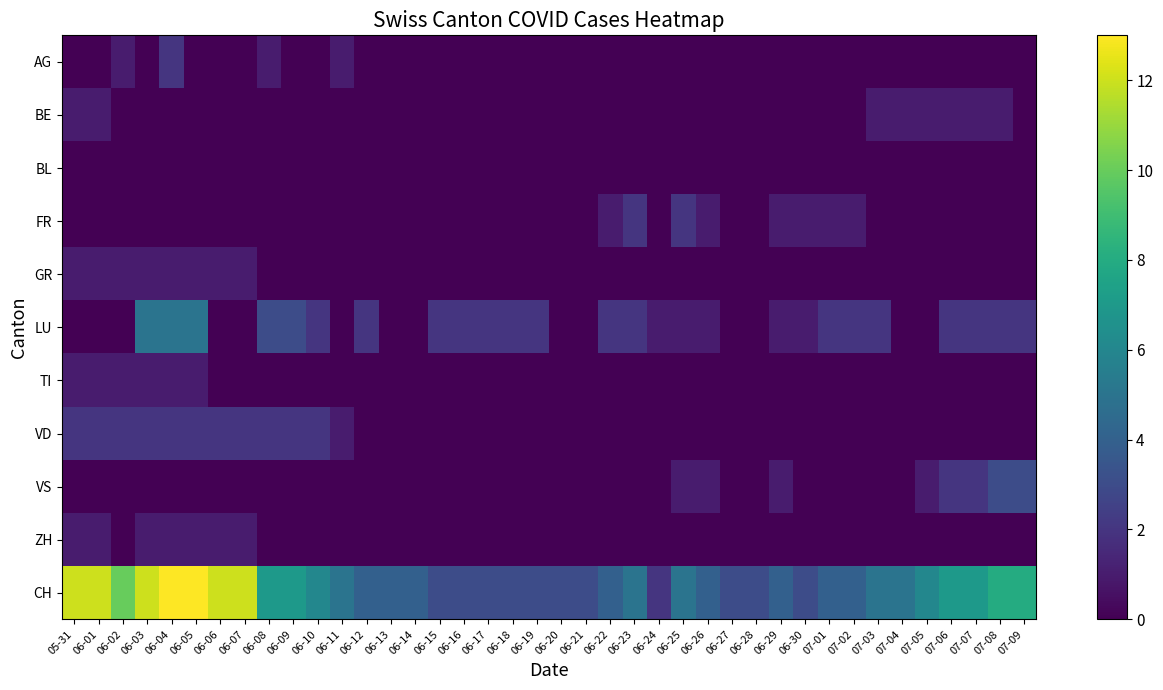

Reading left to right, transcribe all the data shown in this chart.

AG: 05-31=0	06-01=0	06-02=1	06-03=0	06-04=2	06-05=0	06-06=0	06-07=0	06-08=1	06-09=0	06-10=0	06-11=1	06-12=0	06-13=0	06-14=0	06-15=0	06-16=0	06-17=0	06-18=0	06-19=0	06-20=0	06-21=0	06-22=0	06-23=0	06-24=0	06-25=0	06-26=0	06-27=0	06-28=0	06-29=0	06-30=0	07-01=0	07-02=0	07-03=0	07-04=0	07-05=0	07-06=0	07-07=0	07-08=0	07-09=0
BE: 05-31=1	06-01=1	06-02=0	06-03=0	06-04=0	06-05=0	06-06=0	06-07=0	06-08=0	06-09=0	06-10=0	06-11=0	06-12=0	06-13=0	06-14=0	06-15=0	06-16=0	06-17=0	06-18=0	06-19=0	06-20=0	06-21=0	06-22=0	06-23=0	06-24=0	06-25=0	06-26=0	06-27=0	06-28=0	06-29=0	06-30=0	07-01=0	07-02=0	07-03=1	07-04=1	07-05=1	07-06=1	07-07=1	07-08=1	07-09=0
BL: 05-31=0	06-01=0	06-02=0	06-03=0	06-04=0	06-05=0	06-06=0	06-07=0	06-08=0	06-09=0	06-10=0	06-11=0	06-12=0	06-13=0	06-14=0	06-15=0	06-16=0	06-17=0	06-18=0	06-19=0	06-20=0	06-21=0	06-22=0	06-23=0	06-24=0	06-25=0	06-26=0	06-27=0	06-28=0	06-29=0	06-30=0	07-01=0	07-02=0	07-03=0	07-04=0	07-05=0	07-06=0	07-07=0	07-08=0	07-09=0
FR: 05-31=0	06-01=0	06-02=0	06-03=0	06-04=0	06-05=0	06-06=0	06-07=0	06-08=0	06-09=0	06-10=0	06-11=0	06-12=0	06-13=0	06-14=0	06-15=0	06-16=0	06-17=0	06-18=0	06-19=0	06-20=0	06-21=0	06-22=1	06-23=2	06-24=0	06-25=2	06-26=1	06-27=0	06-28=0	06-29=1	06-30=1	07-01=1	07-02=1	07-03=0	07-04=0	07-05=0	07-06=0	07-07=0	07-08=0	07-09=0
GR: 05-31=1	06-01=1	06-02=1	06-03=1	06-04=1	06-05=1	06-06=1	06-07=1	06-08=0	06-09=0	06-10=0	06-11=0	06-12=0	06-13=0	06-14=0	06-15=0	06-16=0	06-17=0	06-18=0	06-19=0	06-20=0	06-21=0	06-22=0	06-23=0	06-24=0	06-25=0	06-26=0	06-27=0	06-28=0	06-29=0	06-30=0	07-01=0	07-02=0	07-03=0	07-04=0	07-05=0	07-06=0	07-07=0	07-08=0	07-09=0
LU: 05-31=0	06-01=0	06-02=0	06-03=5	06-04=5	06-05=5	06-06=0	06-07=0	06-08=3	06-09=3	06-10=2	06-11=0	06-12=2	06-13=0	06-14=0	06-15=2	06-16=2	06-17=2	06-18=2	06-19=2	06-20=0	06-21=0	06-22=2	06-23=2	06-24=1	06-25=1	06-26=1	06-27=0	06-28=0	06-29=1	06-30=1	07-01=2	07-02=2	07-03=2	07-04=0	07-05=0	07-06=2	07-07=2	07-08=2	07-09=2
TI: 05-31=1	06-01=1	06-02=1	06-03=1	06-04=1	06-05=1	06-06=0	06-07=0	06-08=0	06-09=0	06-10=0	06-11=0	06-12=0	06-13=0	06-14=0	06-15=0	06-16=0	06-17=0	06-18=0	06-19=0	06-20=0	06-21=0	06-22=0	06-23=0	06-24=0	06-25=0	06-26=0	06-27=0	06-28=0	06-29=0	06-30=0	07-01=0	07-02=0	07-03=0	07-04=0	07-05=0	07-06=0	07-07=0	07-08=0	07-09=0
VD: 05-31=2	06-01=2	06-02=2	06-03=2	06-04=2	06-05=2	06-06=2	06-07=2	06-08=2	06-09=2	06-10=2	06-11=1	06-12=0	06-13=0	06-14=0	06-15=0	06-16=0	06-17=0	06-18=0	06-19=0	06-20=0	06-21=0	06-22=0	06-23=0	06-24=0	06-25=0	06-26=0	06-27=0	06-28=0	06-29=0	06-30=0	07-01=0	07-02=0	07-03=0	07-04=0	07-05=0	07-06=0	07-07=0	07-08=0	07-09=0
VS: 05-31=0	06-01=0	06-02=0	06-03=0	06-04=0	06-05=0	06-06=0	06-07=0	06-08=0	06-09=0	06-10=0	06-11=0	06-12=0	06-13=0	06-14=0	06-15=0	06-16=0	06-17=0	06-18=0	06-19=0	06-20=0	06-21=0	06-22=0	06-23=0	06-24=0	06-25=1	06-26=1	06-27=0	06-28=0	06-29=1	06-30=0	07-01=0	07-02=0	07-03=0	07-04=0	07-05=1	07-06=2	07-07=2	07-08=3	07-09=3
ZH: 05-31=1	06-01=1	06-02=0	06-03=1	06-04=1	06-05=1	06-06=1	06-07=1	06-08=0	06-09=0	06-10=0	06-11=0	06-12=0	06-13=0	06-14=0	06-15=0	06-16=0	06-17=0	06-18=0	06-19=0	06-20=0	06-21=0	06-22=0	06-23=0	06-24=0	06-25=0	06-26=0	06-27=0	06-28=0	06-29=0	06-30=0	07-01=0	07-02=0	07-03=0	07-04=0	07-05=0	07-06=0	07-07=0	07-08=0	07-09=0
CH: 05-31=12	06-01=12	06-02=10	06-03=12	06-04=13	06-05=13	06-06=12	06-07=12	06-08=7	06-09=7	06-10=6	06-11=5	06-12=4	06-13=4	06-14=4	06-15=3	06-16=3	06-17=3	06-18=3	06-19=3	06-20=3	06-21=3	06-22=4	06-23=5	06-24=2	06-25=5	06-26=4	06-27=3	06-28=3	06-29=4	06-30=3	07-01=4	07-02=4	07-03=5	07-04=5	07-05=6	07-06=7	07-07=7	07-08=8	07-09=8